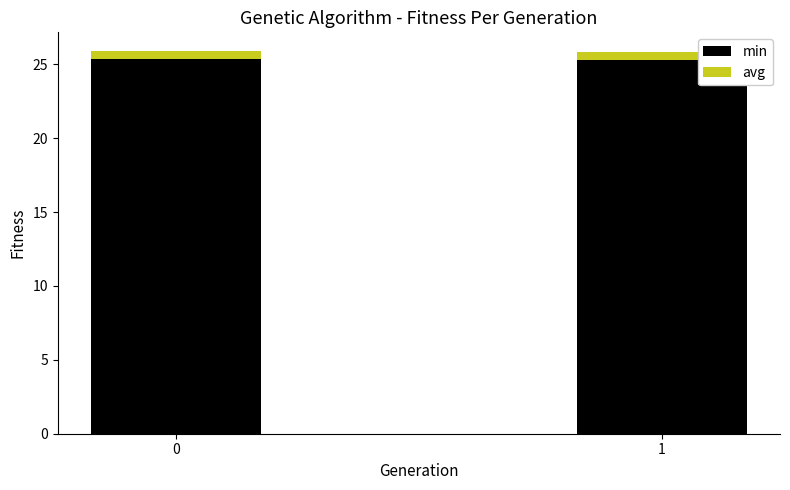

What is the sum of all min values?

50.7